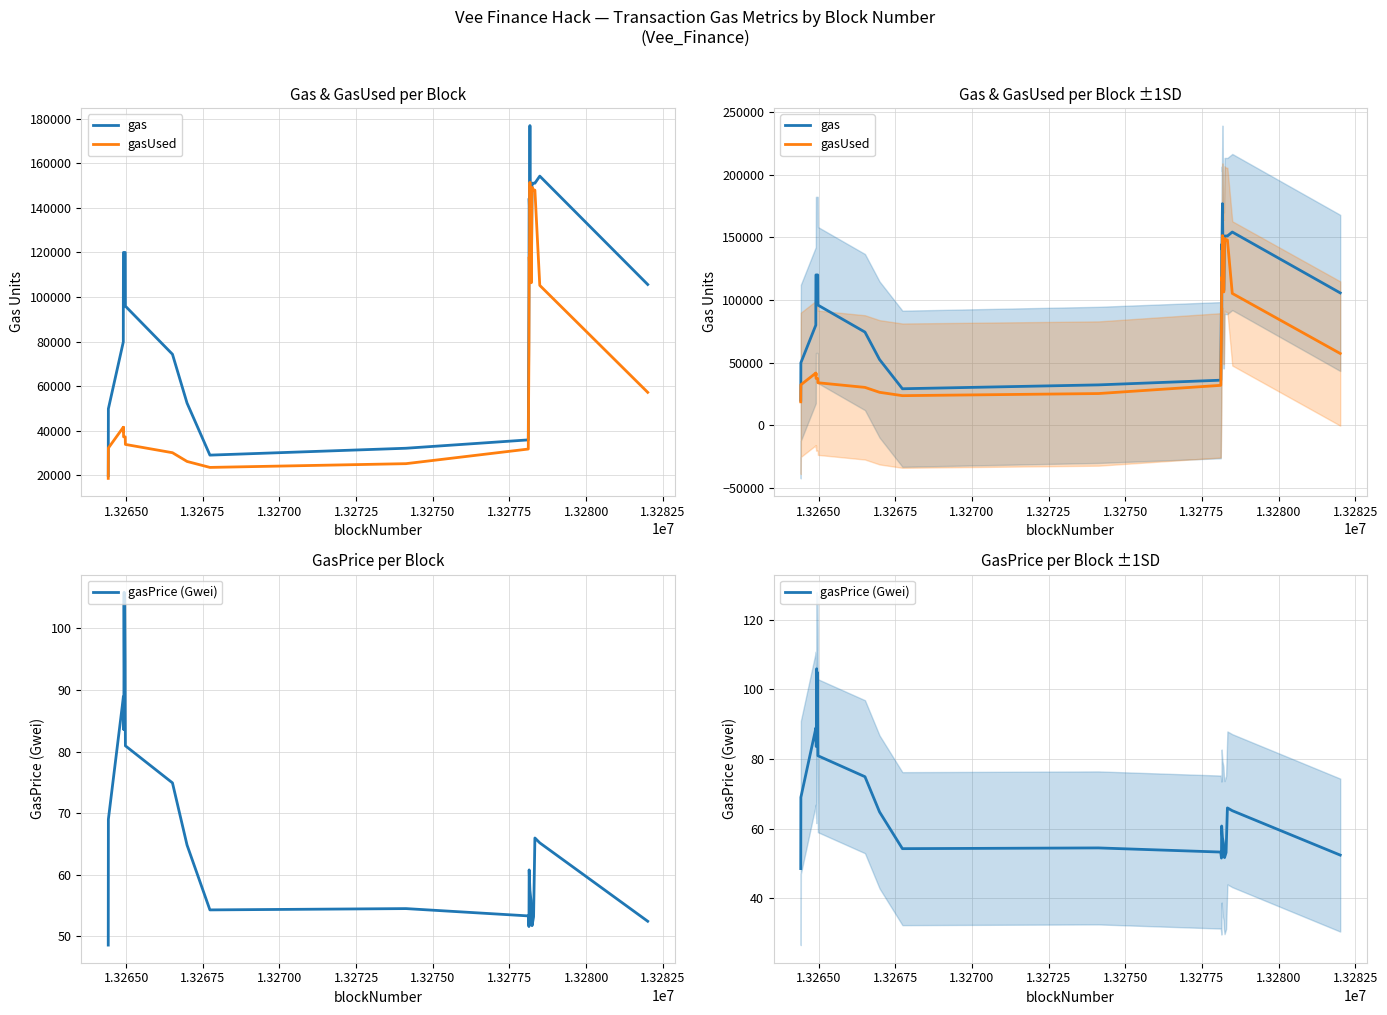

True or false: gasUsed has a value of 12583.1 at 38.

False